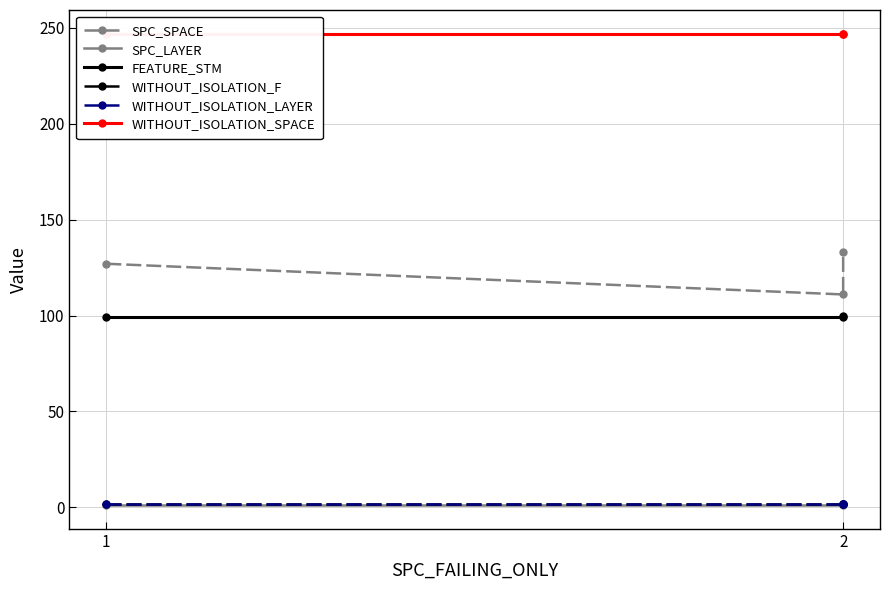

Count the number of data series in this chart.

6